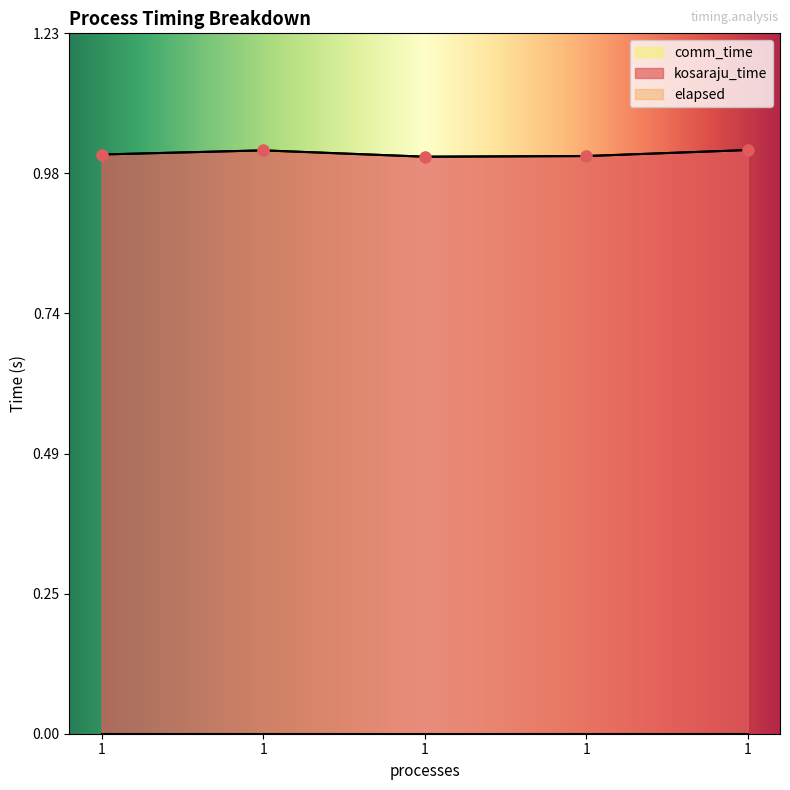

Which series has the widest spread of Y values?

kosaraju_time